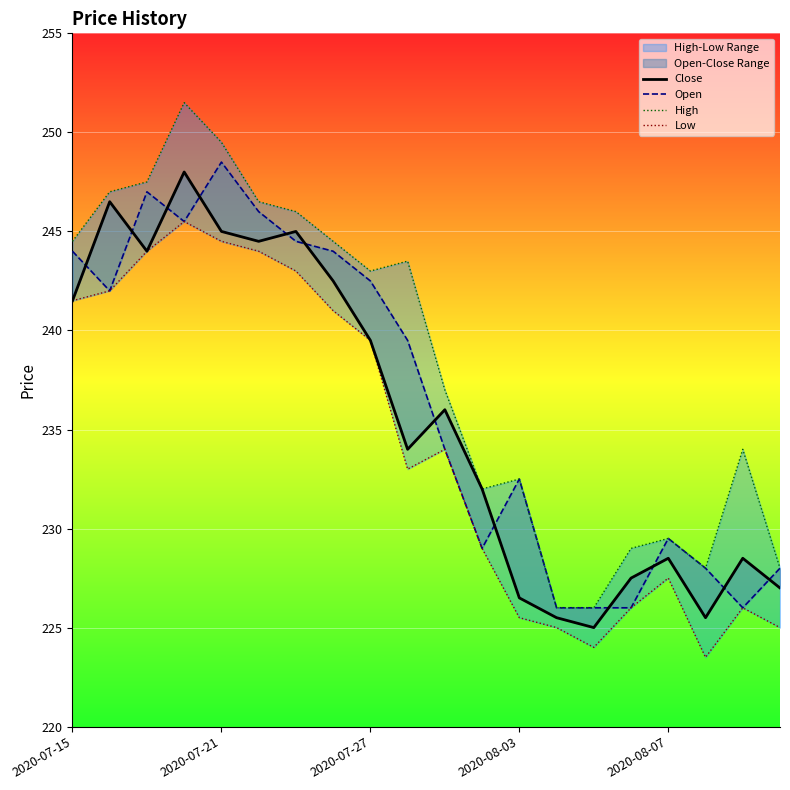

In High, how many points are higher than both neighbors (excluding endpoints)?

5